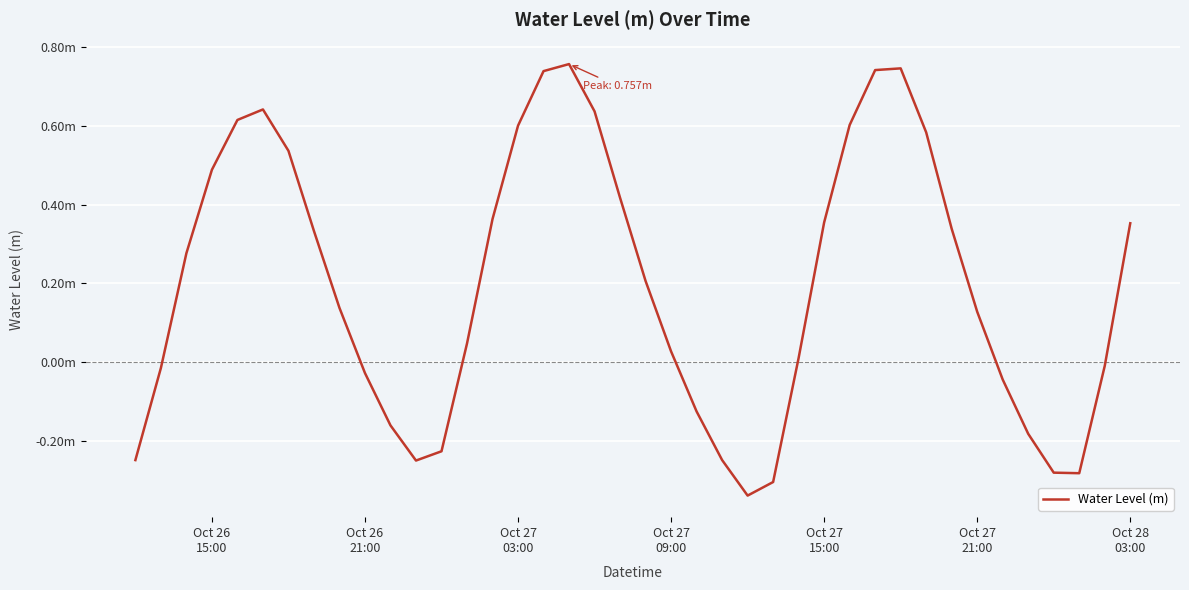

Does the chart display data point markers on the line(s)?

No